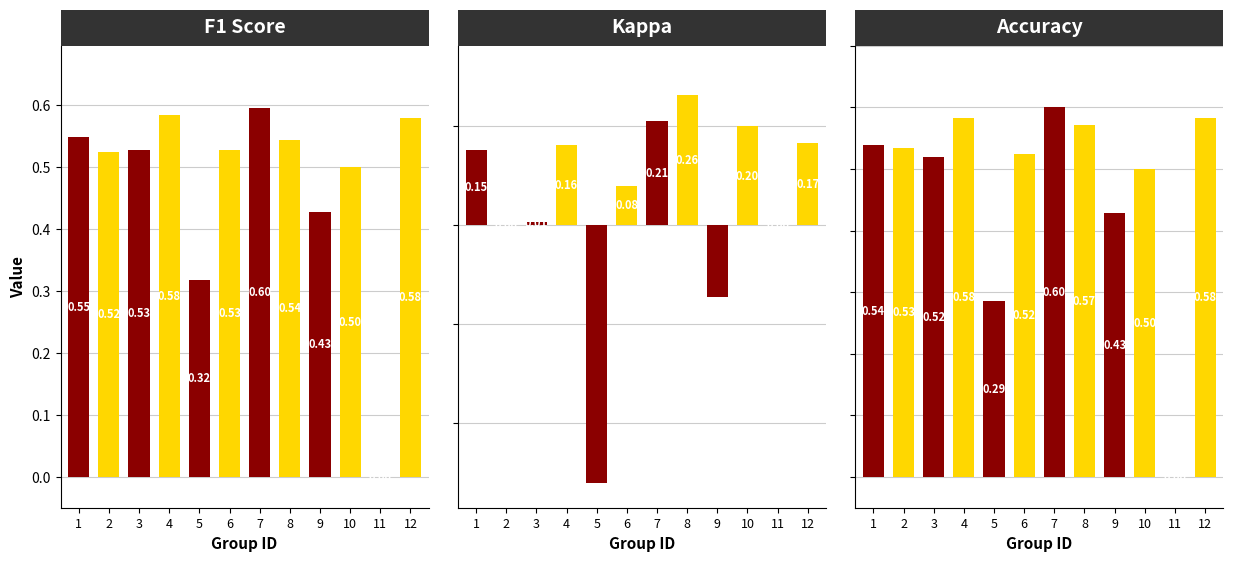

What is the difference between the second highest and minimum values in the kappa series?

0.7